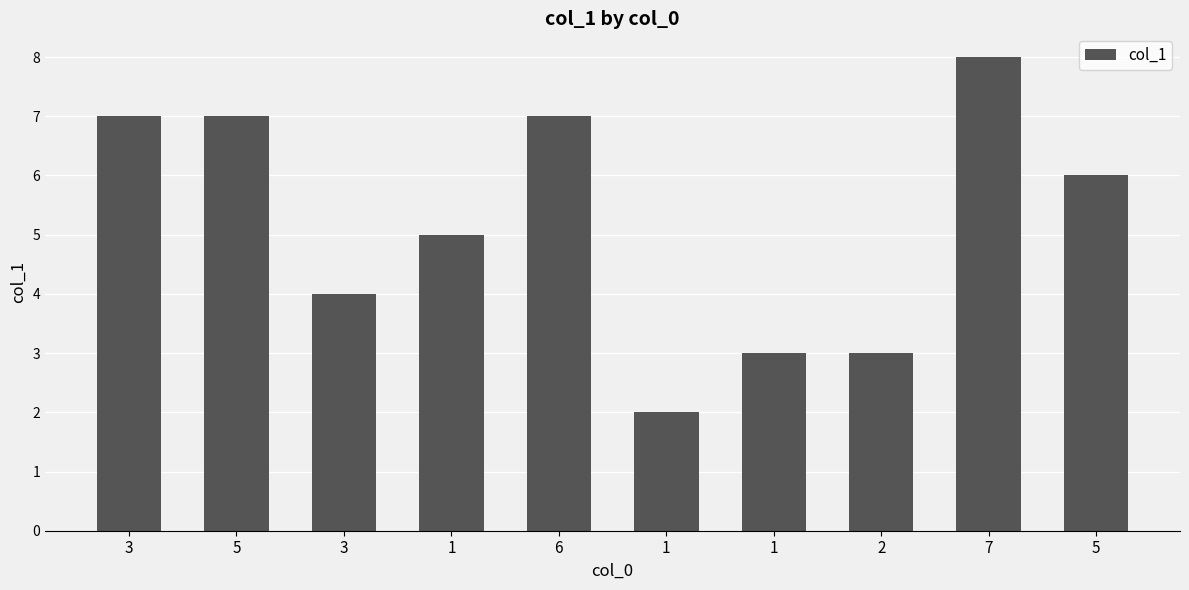

How many bars are there in total?

10